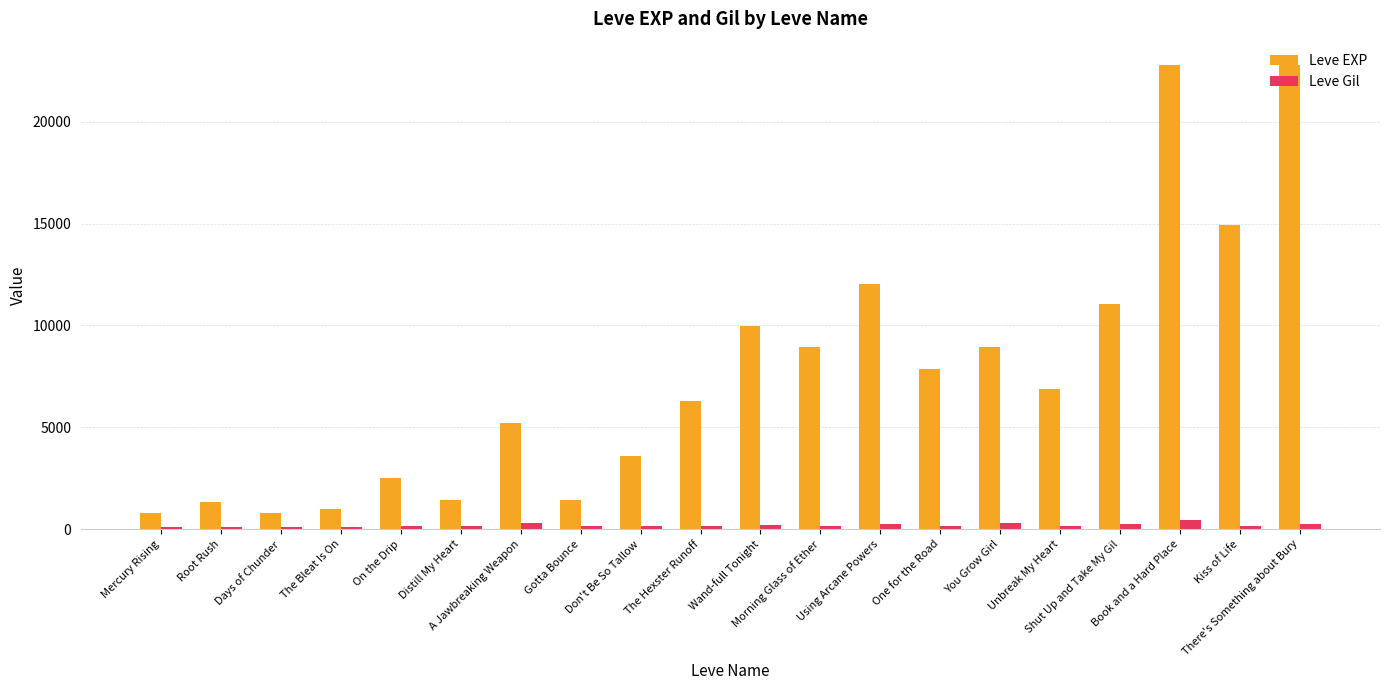

What is the value of the Leve EXP bar at the 14th from the left?

7880